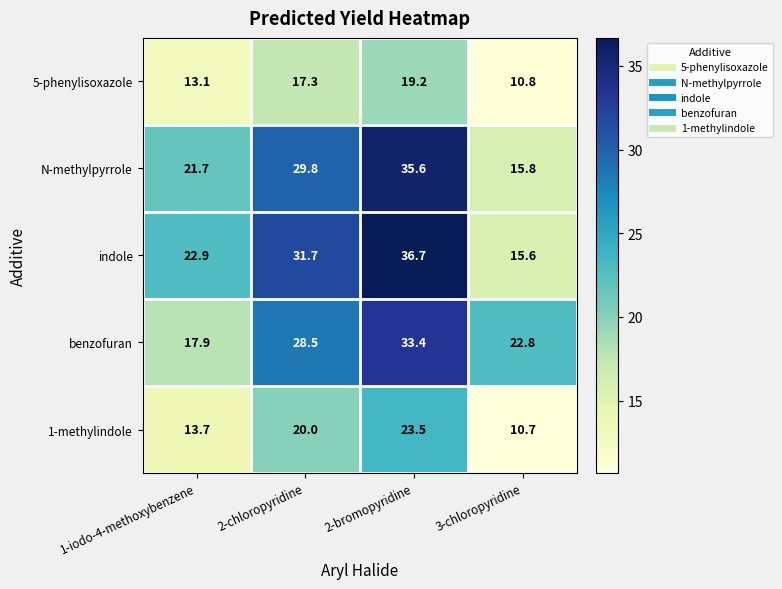

Reading right to left, transcribe all the data shown in this chart.

5-phenylisoxazole: 3-chloropyridine=10.8	2-bromopyridine=19.2	2-chloropyridine=17.3	1-iodo-4-methoxybenzene=13.1
N-methylpyrrole: 3-chloropyridine=15.8	2-bromopyridine=35.6	2-chloropyridine=29.8	1-iodo-4-methoxybenzene=21.7
indole: 3-chloropyridine=15.6	2-bromopyridine=36.7	2-chloropyridine=31.7	1-iodo-4-methoxybenzene=22.9
benzofuran: 3-chloropyridine=22.8	2-bromopyridine=33.4	2-chloropyridine=28.5	1-iodo-4-methoxybenzene=17.9
1-methylindole: 3-chloropyridine=10.7	2-bromopyridine=23.5	2-chloropyridine=20.0	1-iodo-4-methoxybenzene=13.7